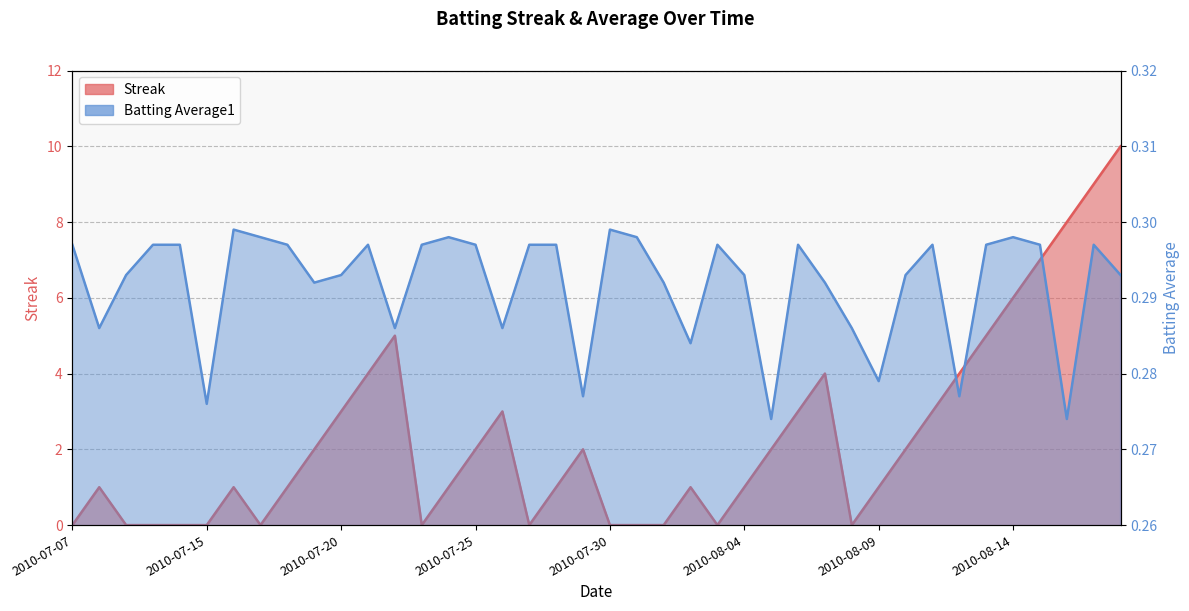

Which has a higher value, 2010-07-29 or 2010-08-13?

2010-08-13